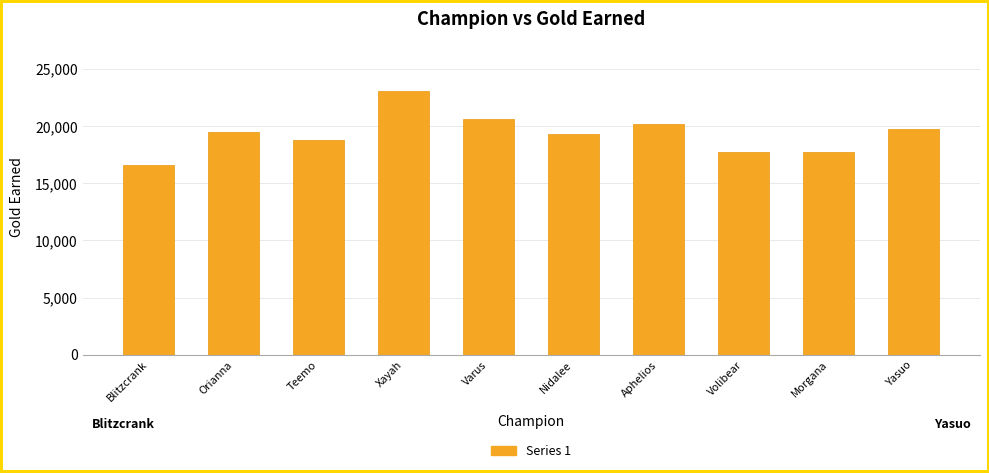

What is the difference between the maximum and minimum values?

6432